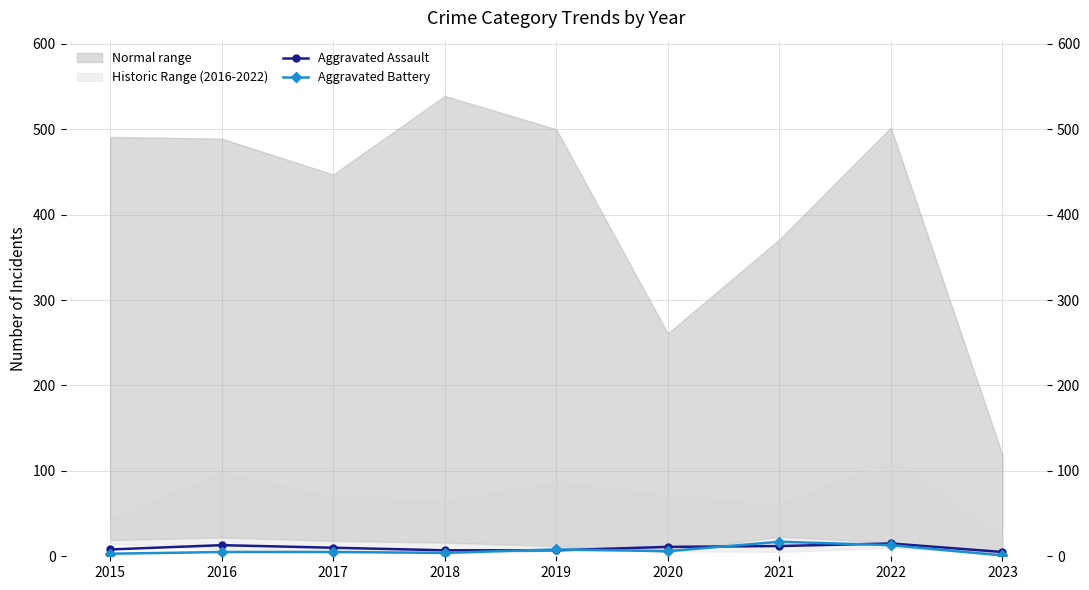

Count the Aggravated Assault values in the range 7 to 12.

6